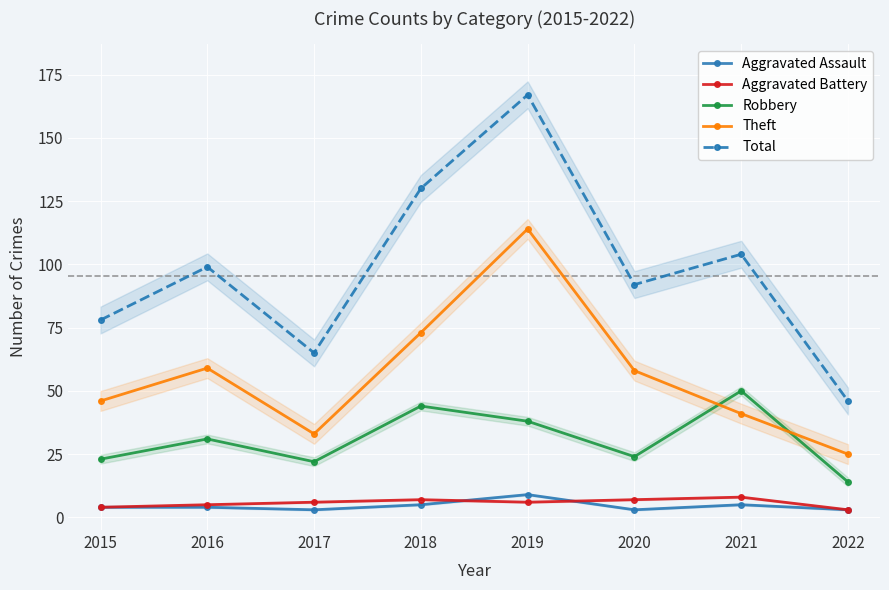

What is the total value across all series at 2020?

184